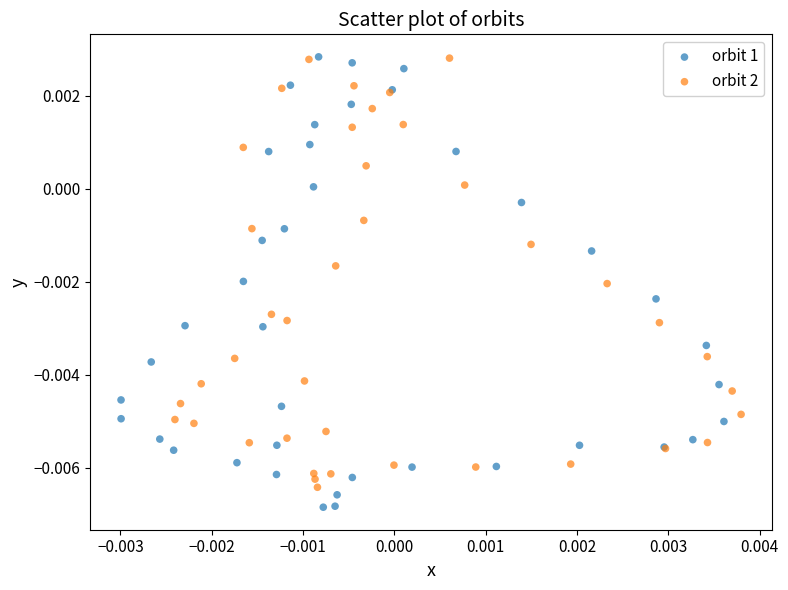

Which series has the largest Y range (max minus min)?

orbit 1